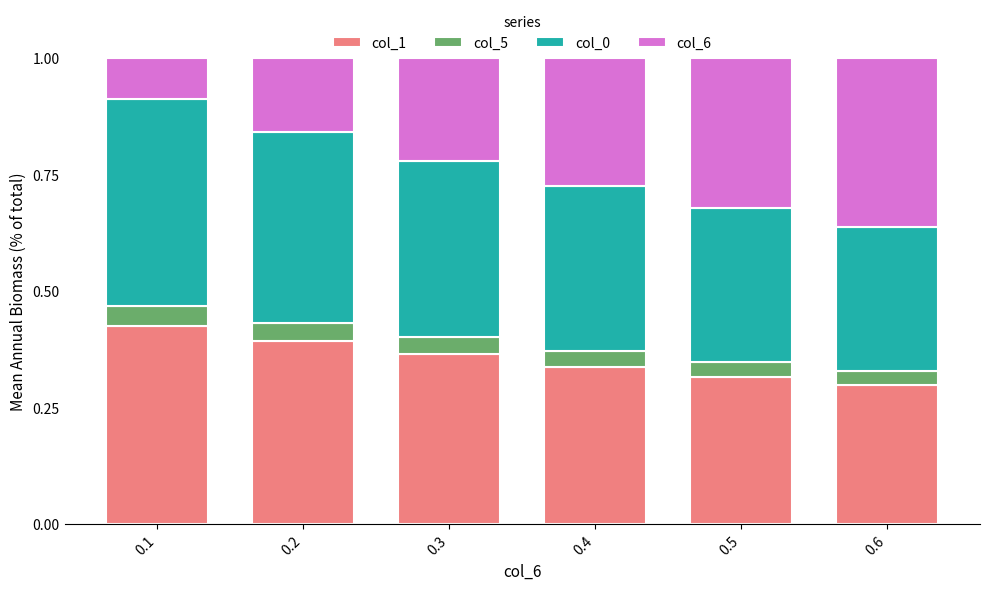

What is the total value across all series at 0.5?

1.0